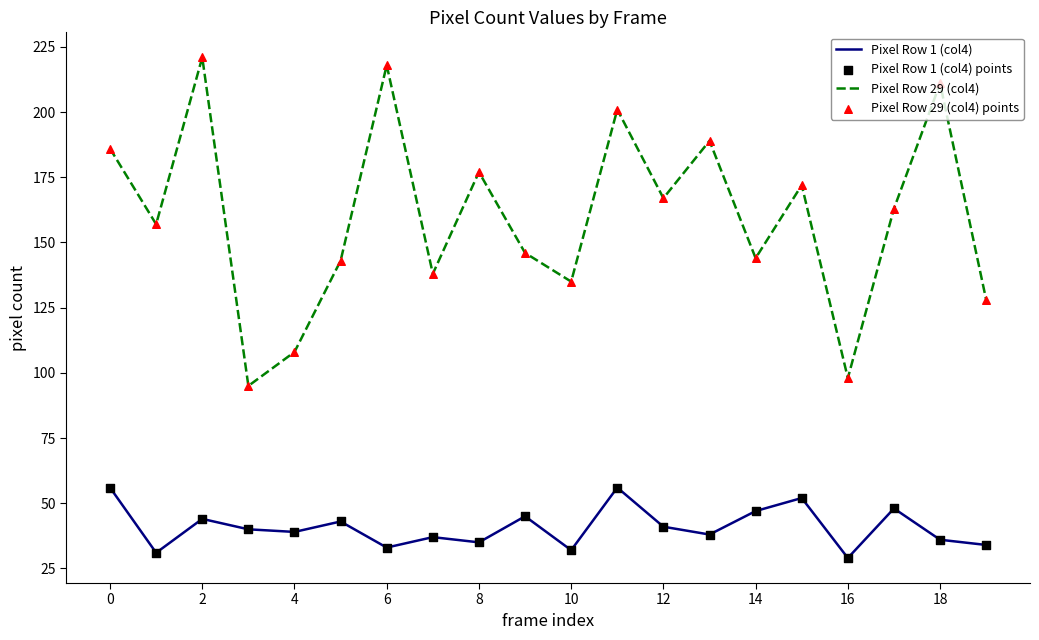

Which series has the largest total across all categories?

Pixel Row 29 (col4)